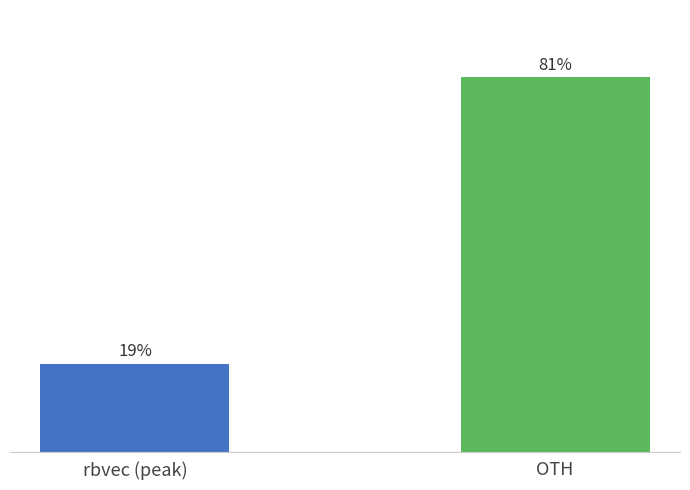

Which label corresponds to the largest value in the chart?

OTH